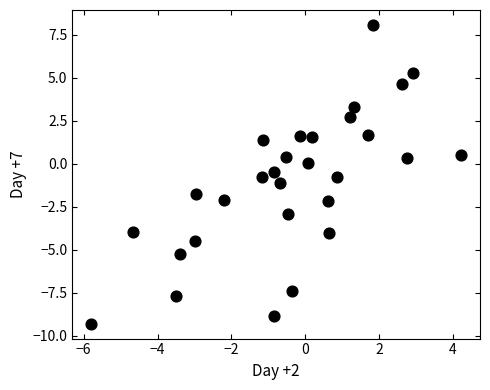

What is the range of X values (max minus min)?

10.0